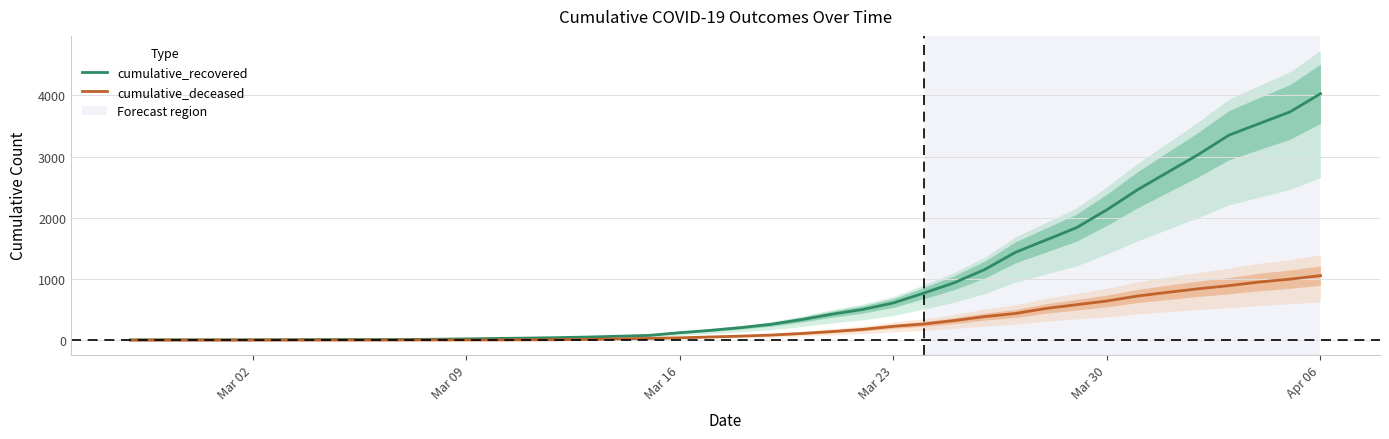

Is it true that cumulative_recovered equals 210 at Mar 23?

False